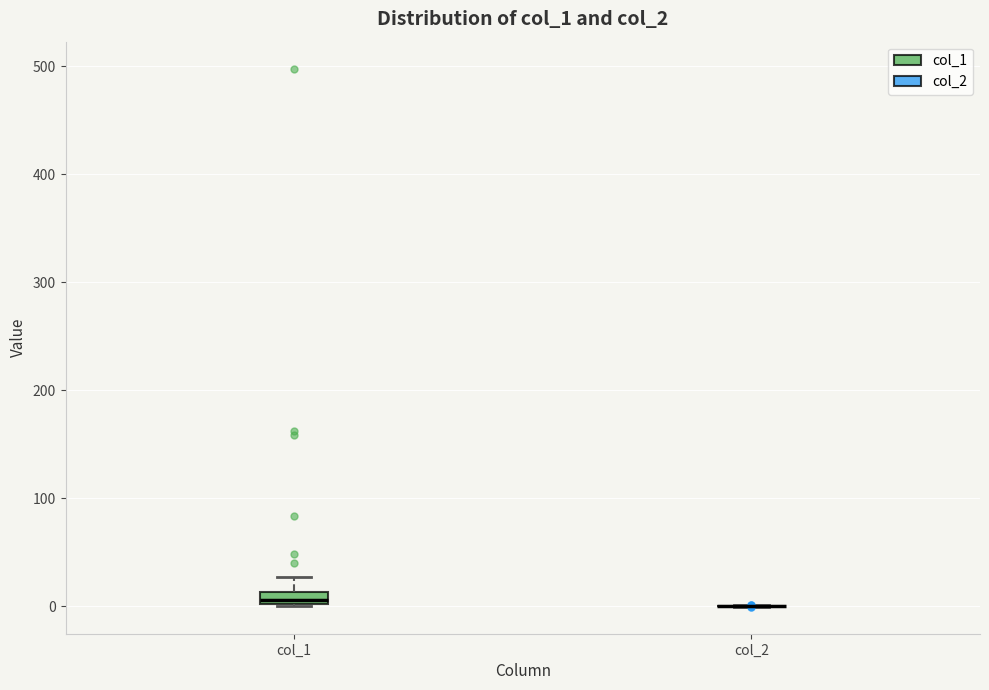

Which box is the tallest, from its lower edge to its upper edge?

col_1